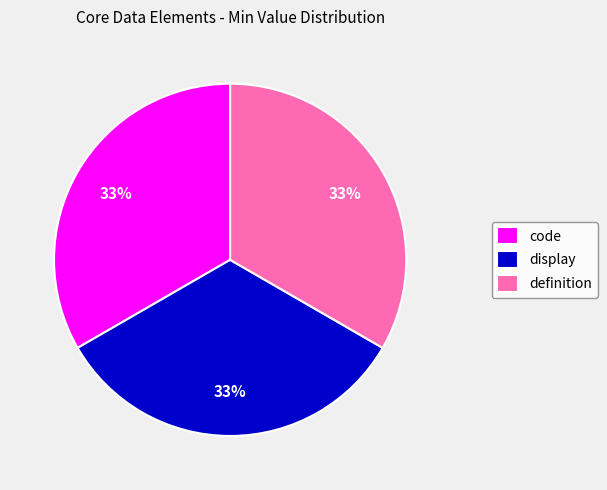

Count the number of slices in the pie.

3